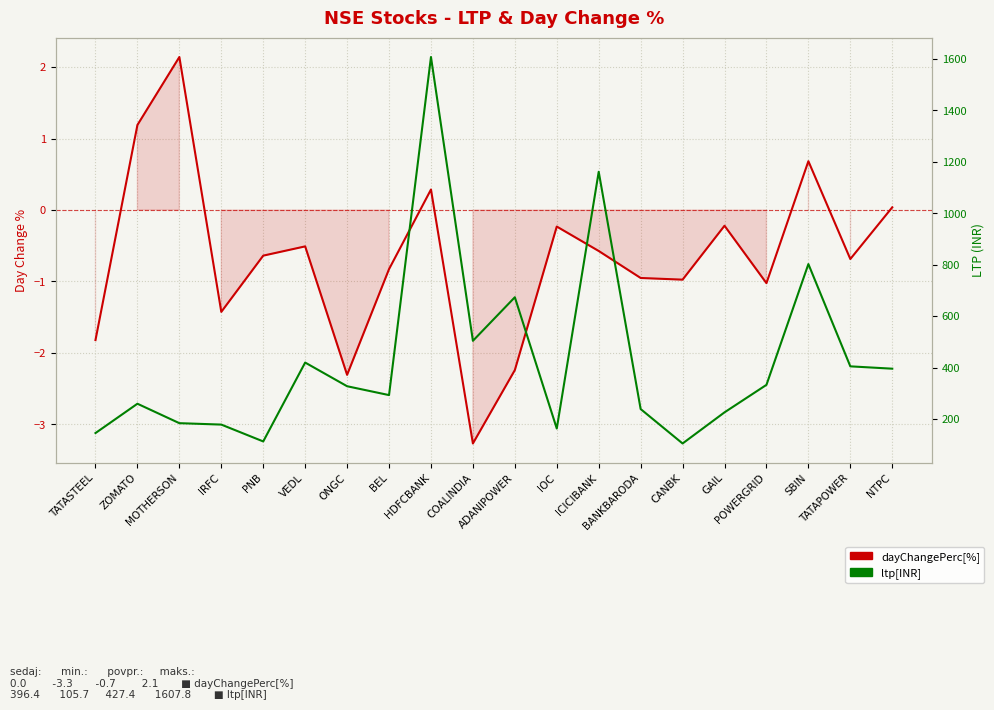

How many lines are shown in the chart?

2